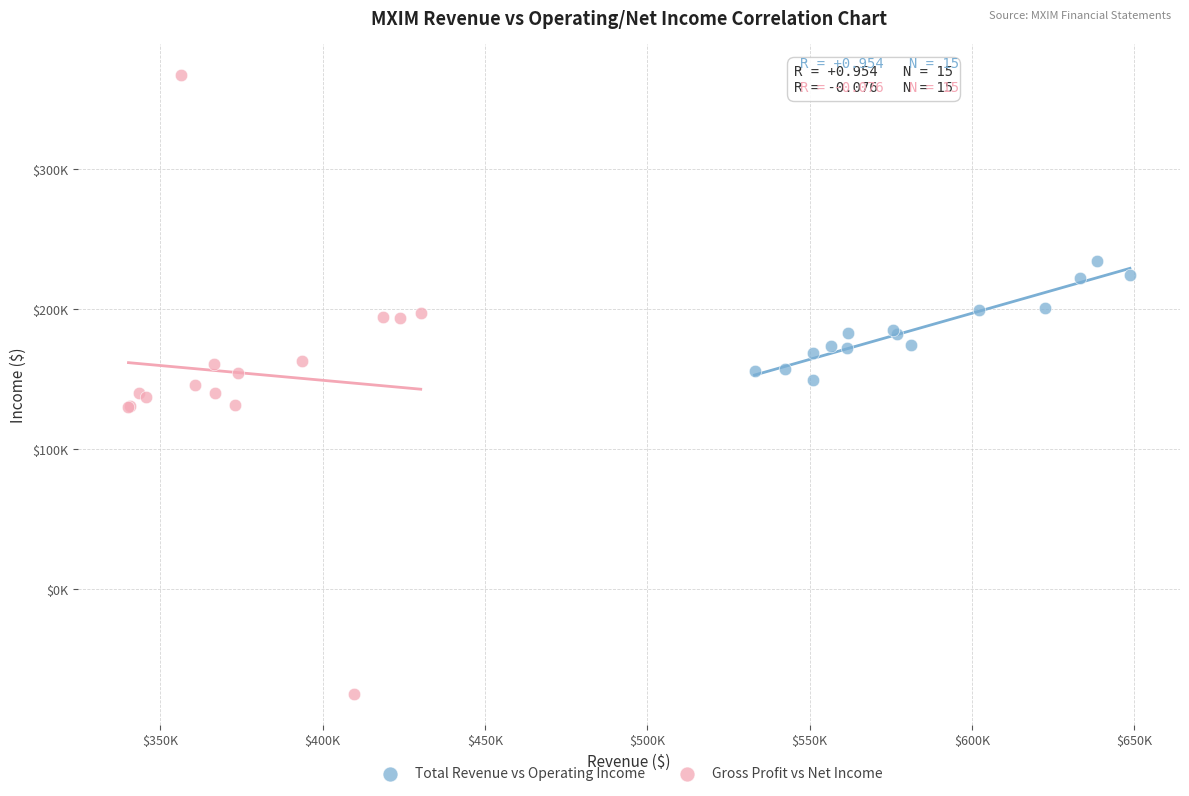

Which series contains the highest Y value?

Gross Profit vs Net Income